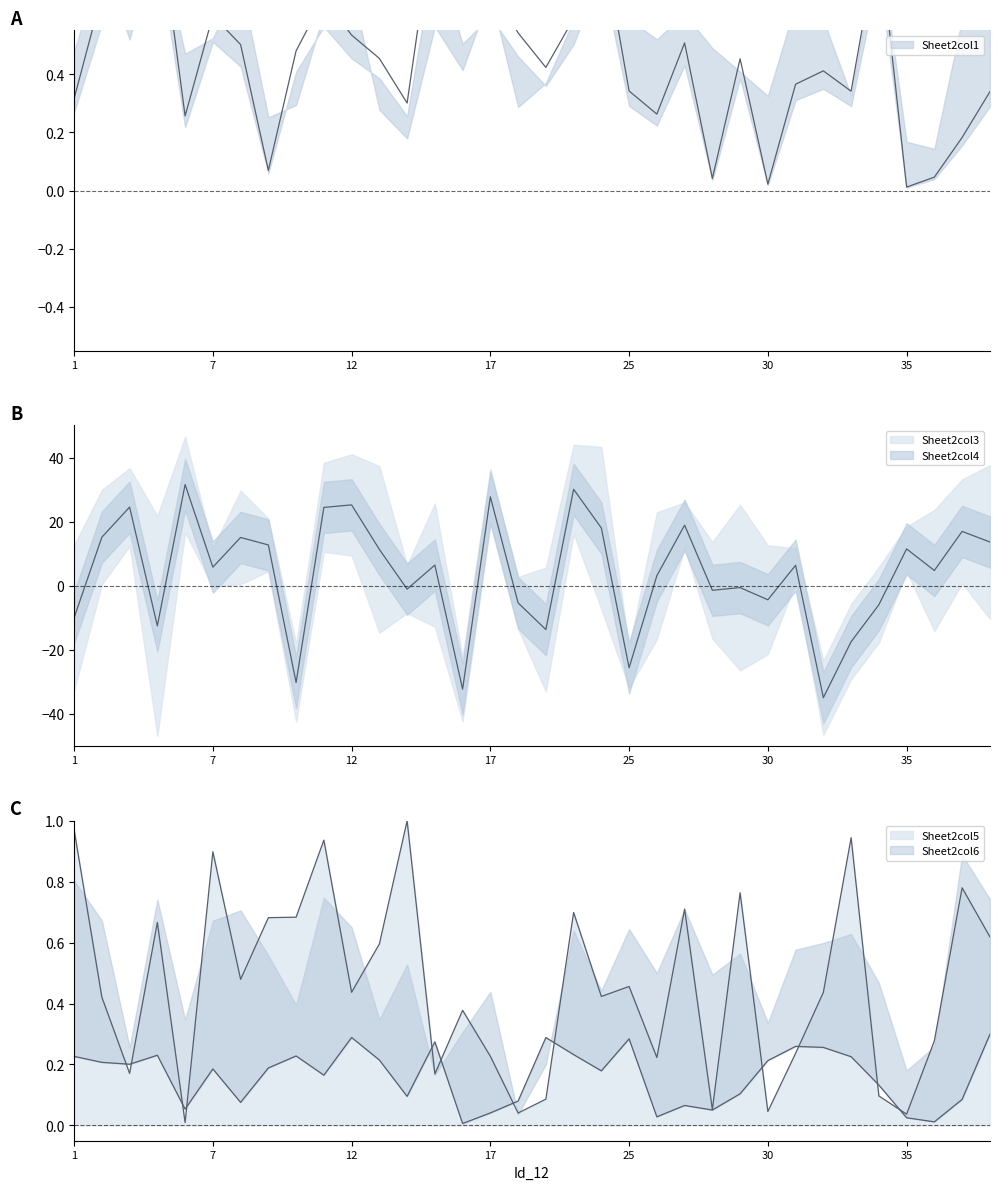

Read the value at 22.

0.5